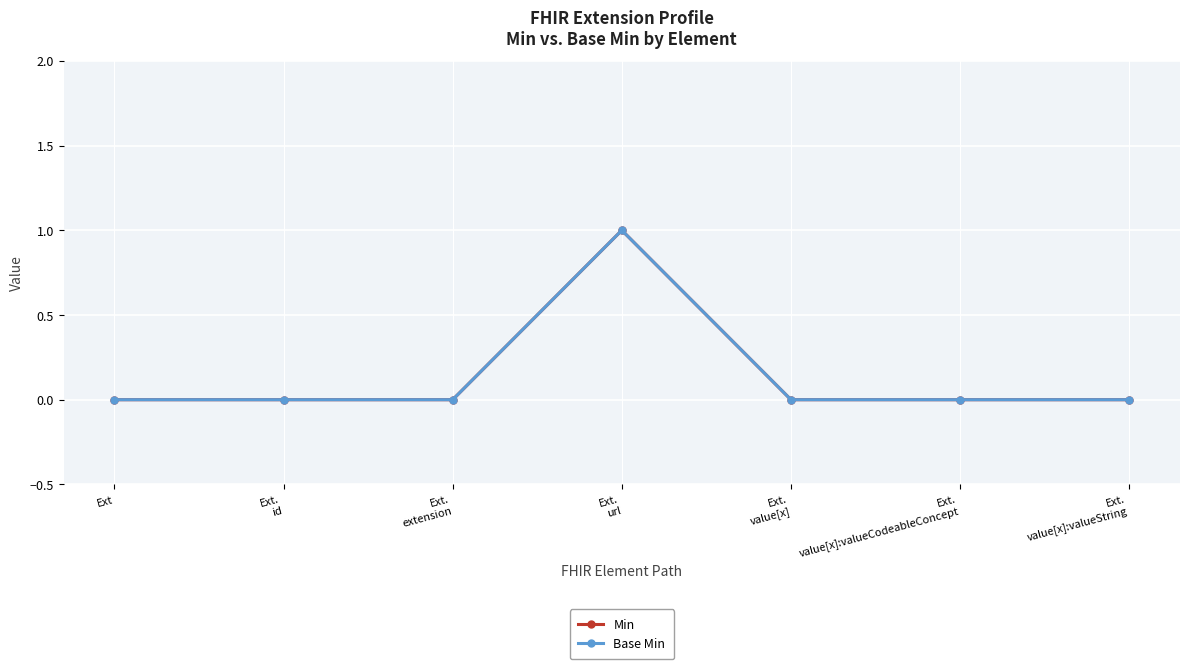

True or false: Min has more than 1 interior local peaks.

False